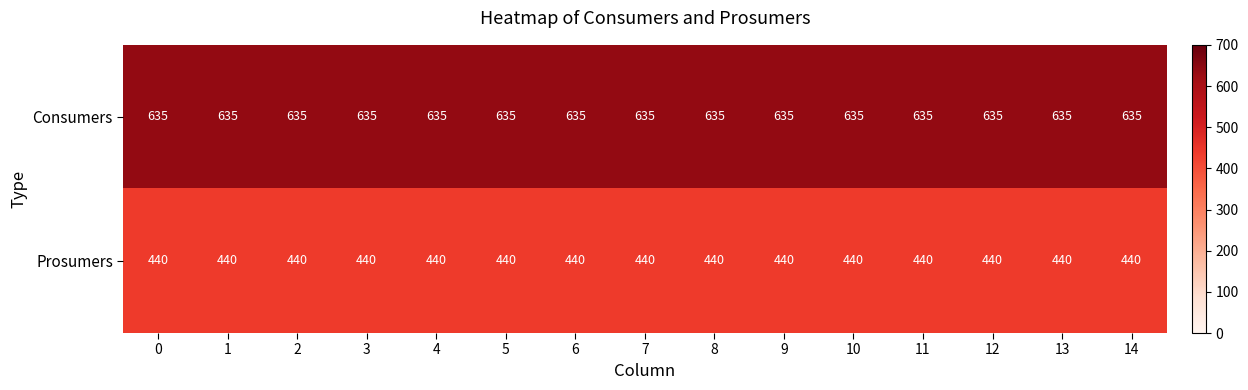

Is the value of Prosumers at 0 greater than the value of Consumers at 13?

No